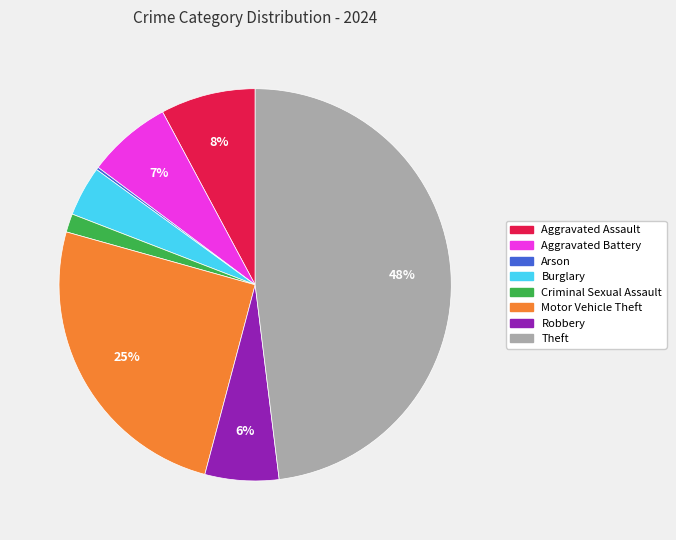

To the nearest percent, what is the average slice percentage?

12%